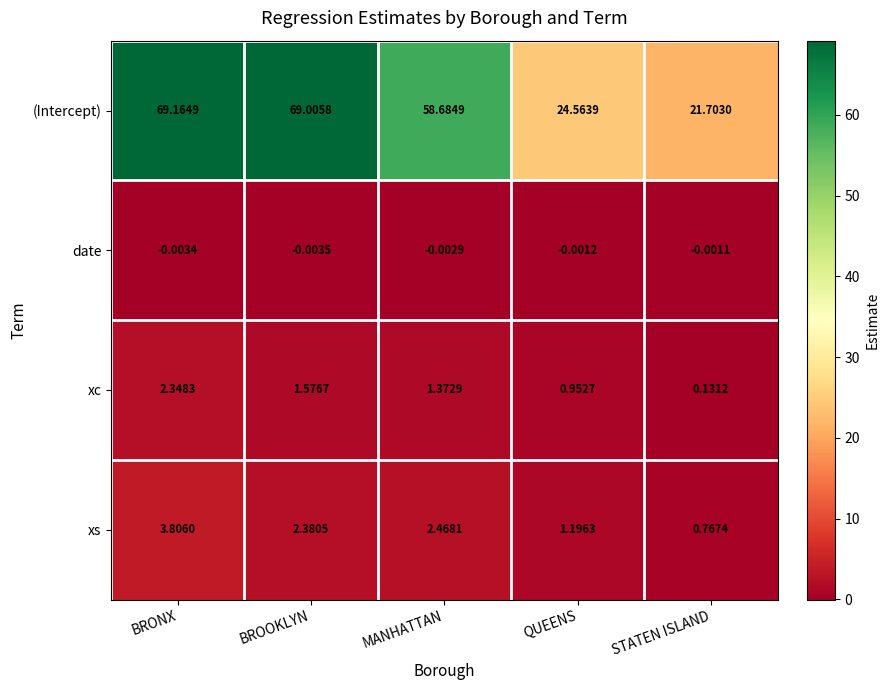

Which series changed the most between BROOKLYN and MANHATTAN?

(Intercept)